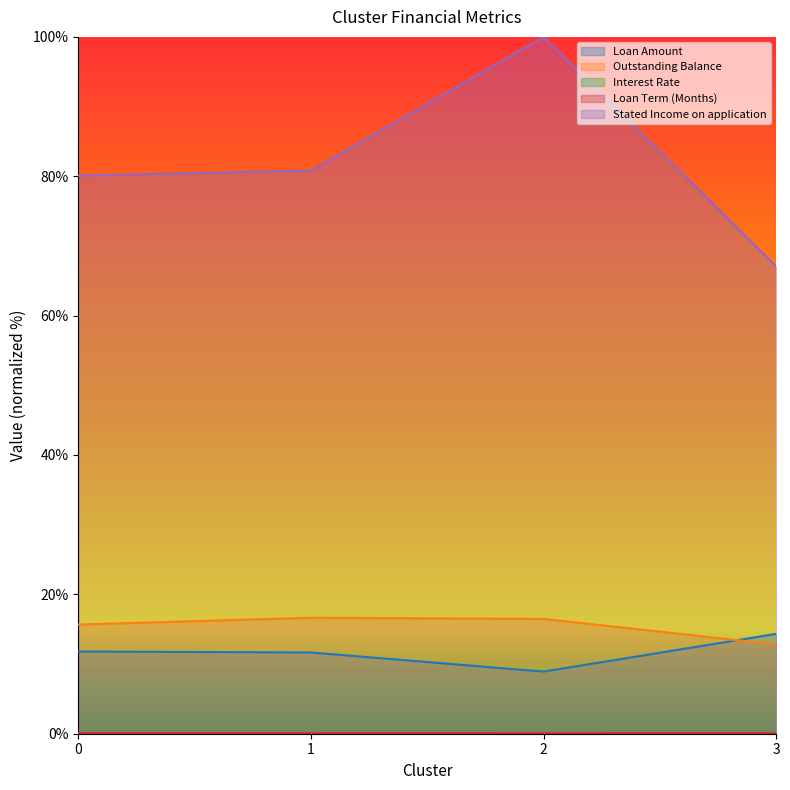

What is the difference between the Stated Income on application values at 1 and 0?

0.7